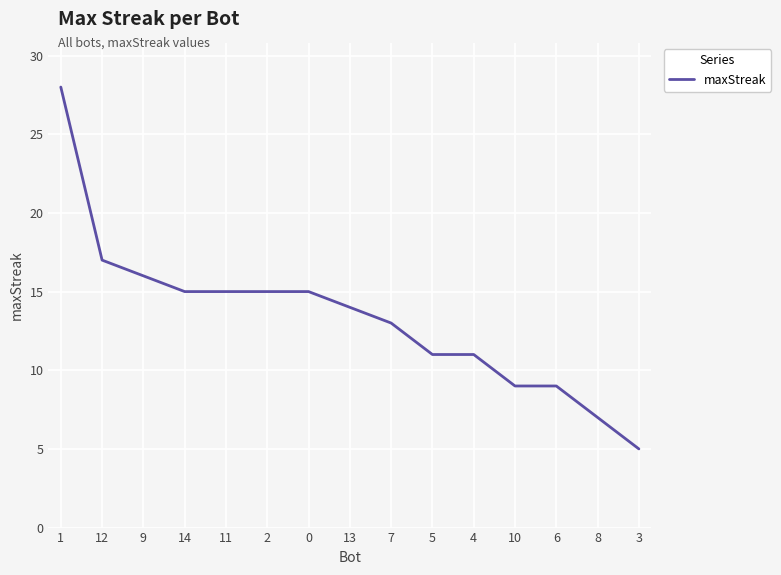

What position from the left is 2?

6